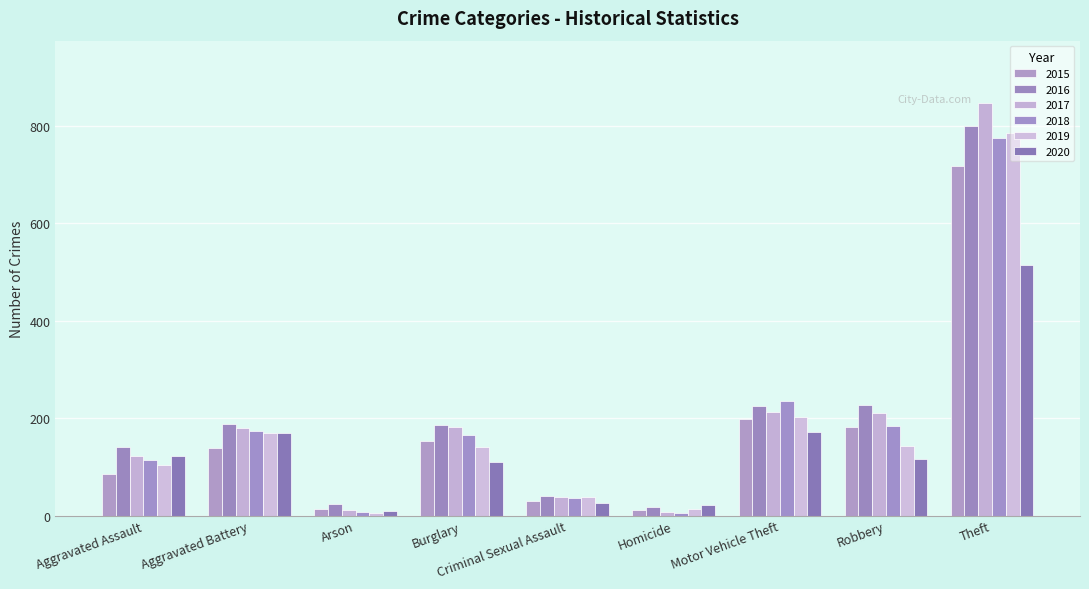

How many bars are there in each group?

6